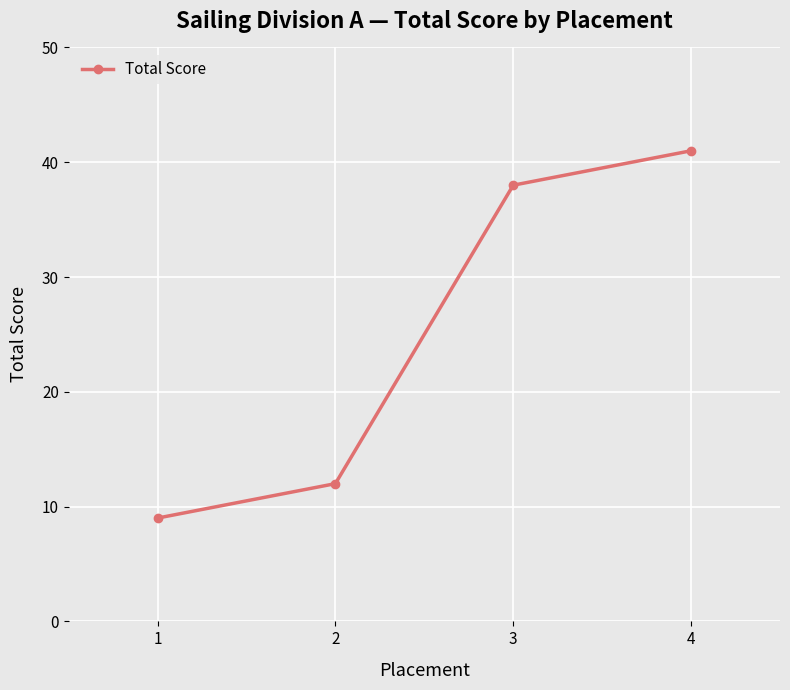

Is it true that the value at 1 is 6?

False